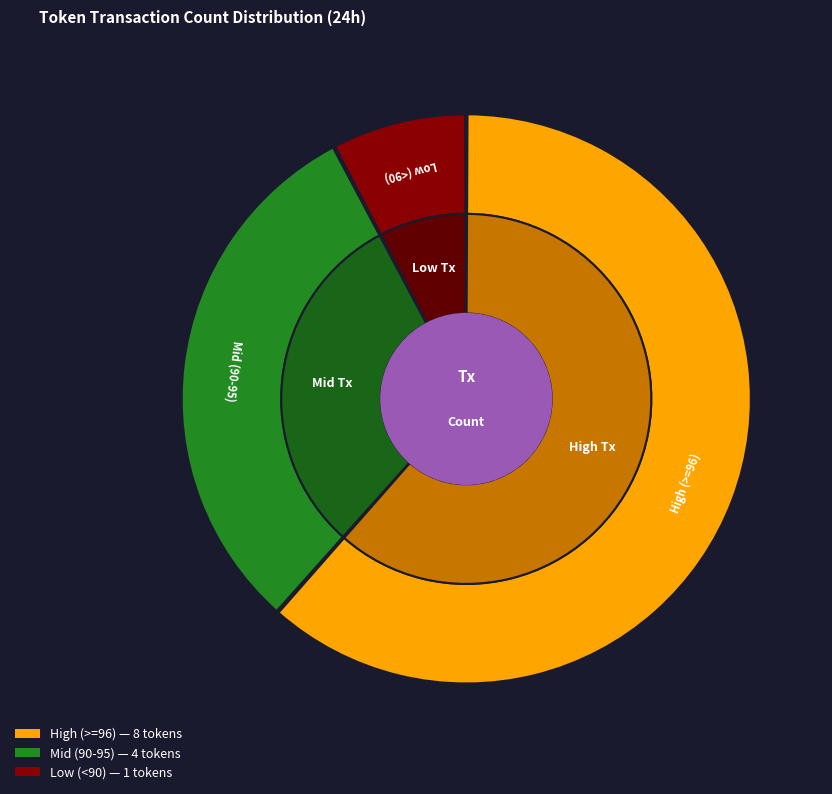

Is it true that 93 is 1% of the pie?

False